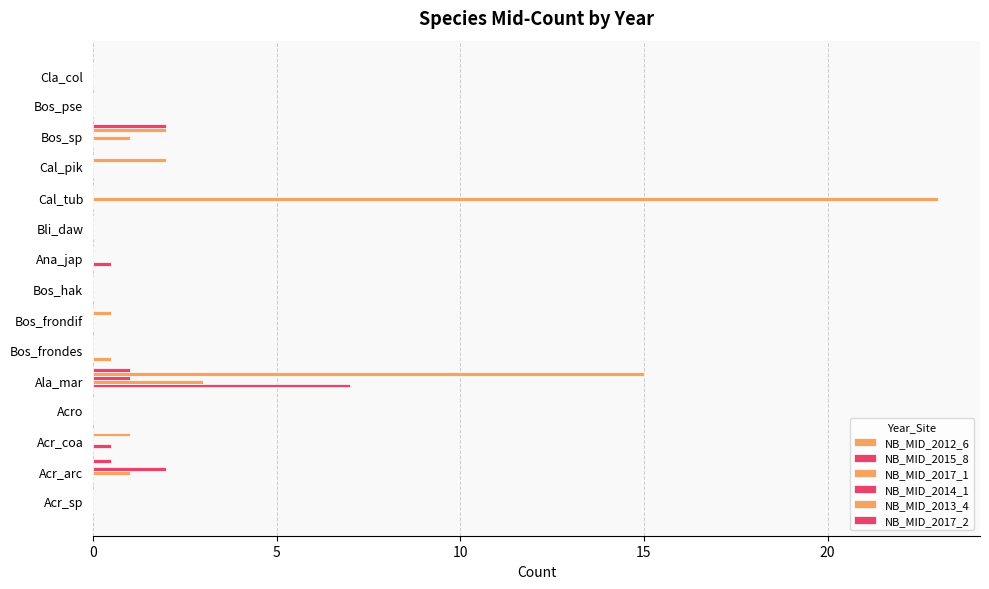

What is the difference between the second highest and second lowest values in the NB_MID_2017_1 series?

3.0